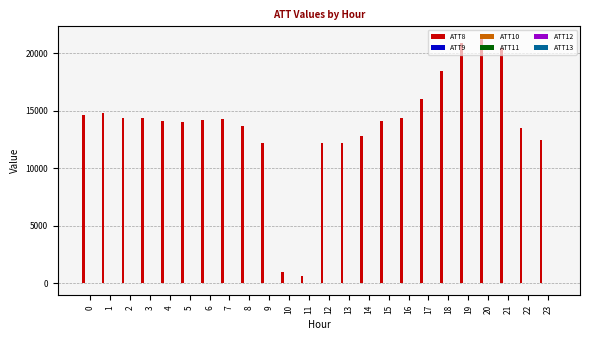

Which series has the largest total across all categories?

ATT8